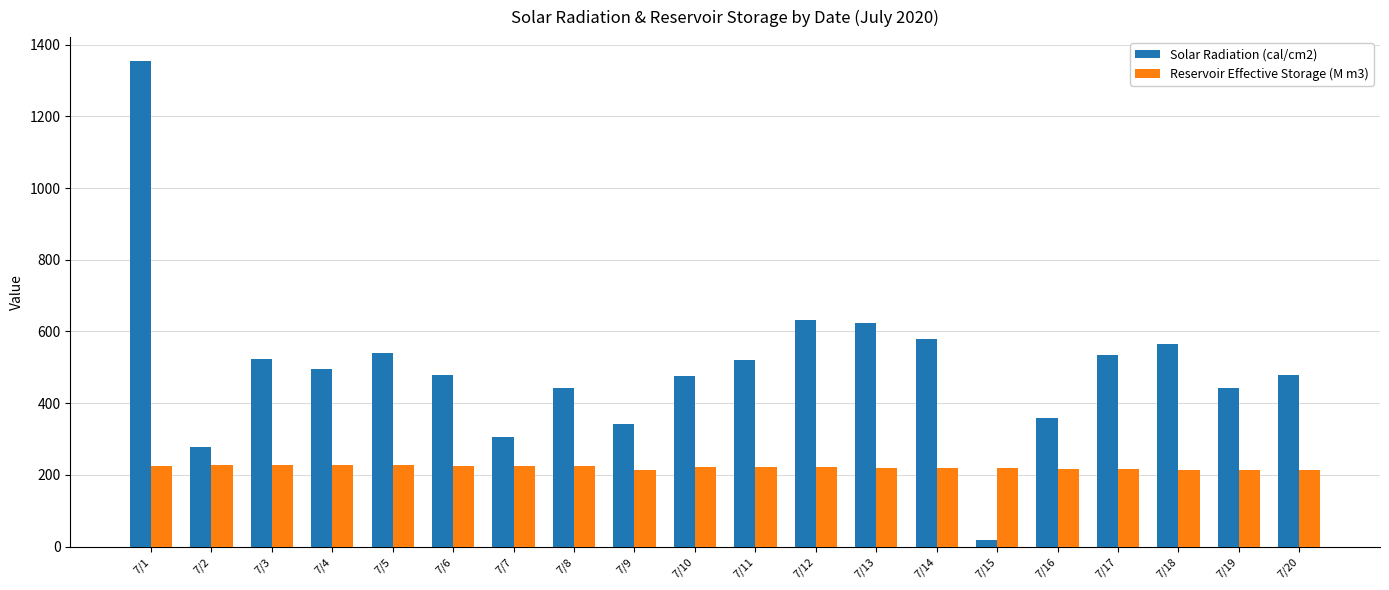

Is the value of Solar Radiation (cal/cm2) at 7/12 greater than the value of Reservoir Effective Storage (M m3) at 7/5?

Yes